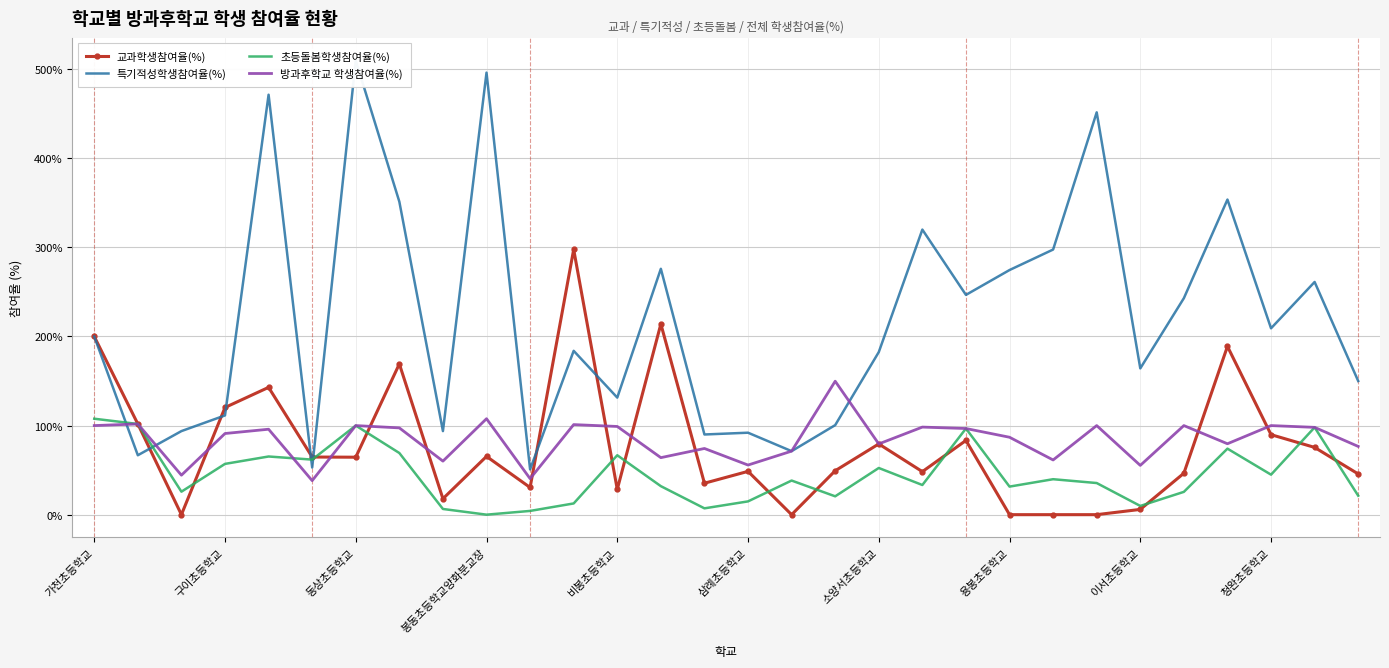

What is the highest value of the 방과후학교 학생참여율(%) series?

149.8